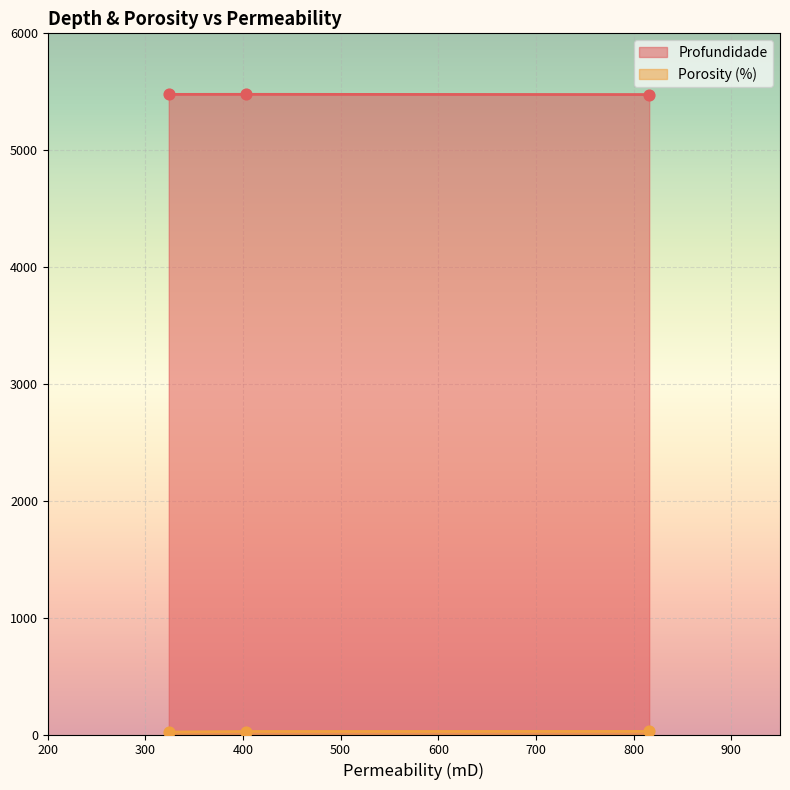

Which has a higher value, 403 or 324?

403